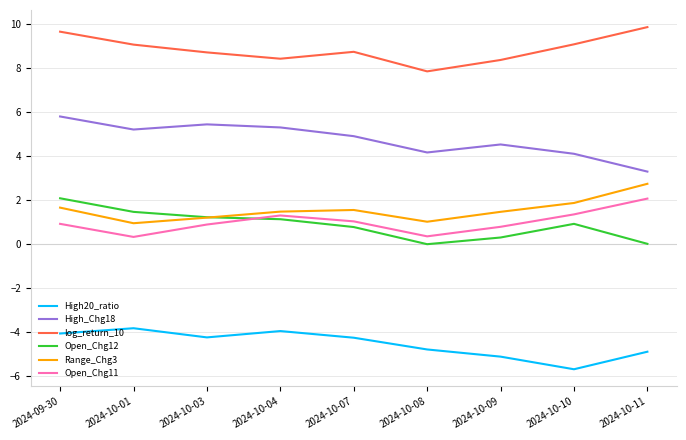

At which label does High_Chg18 reach its peak?

2024-09-30